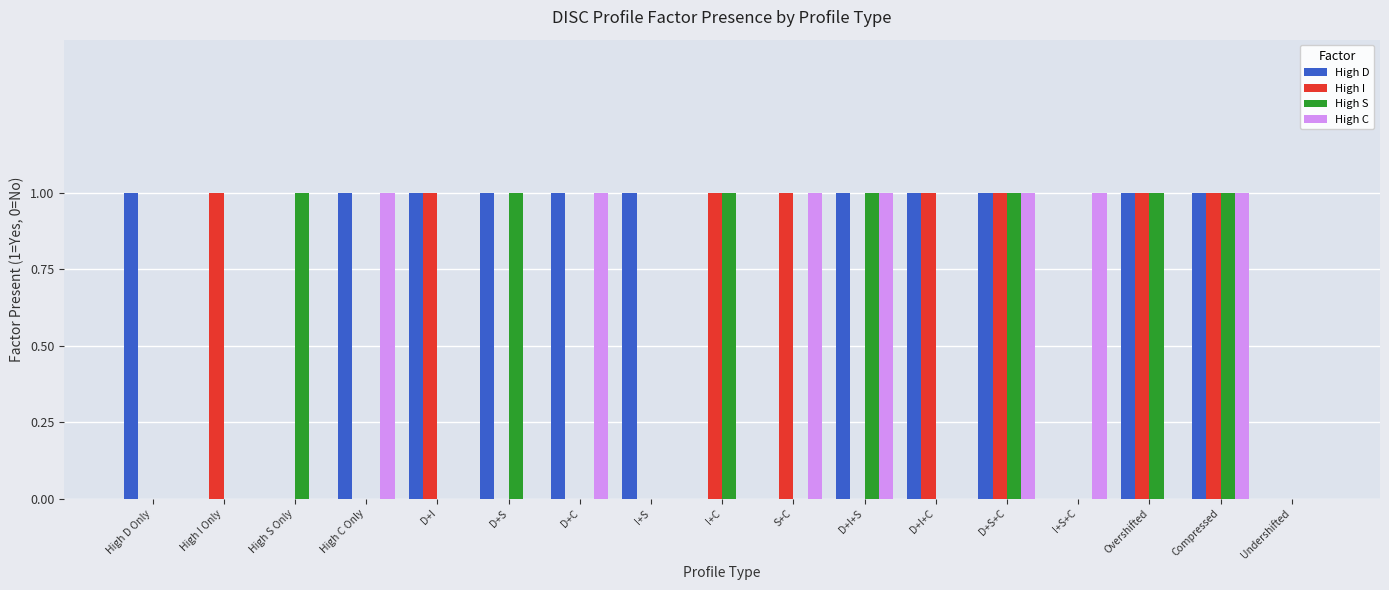

Are the bars horizontal?

No